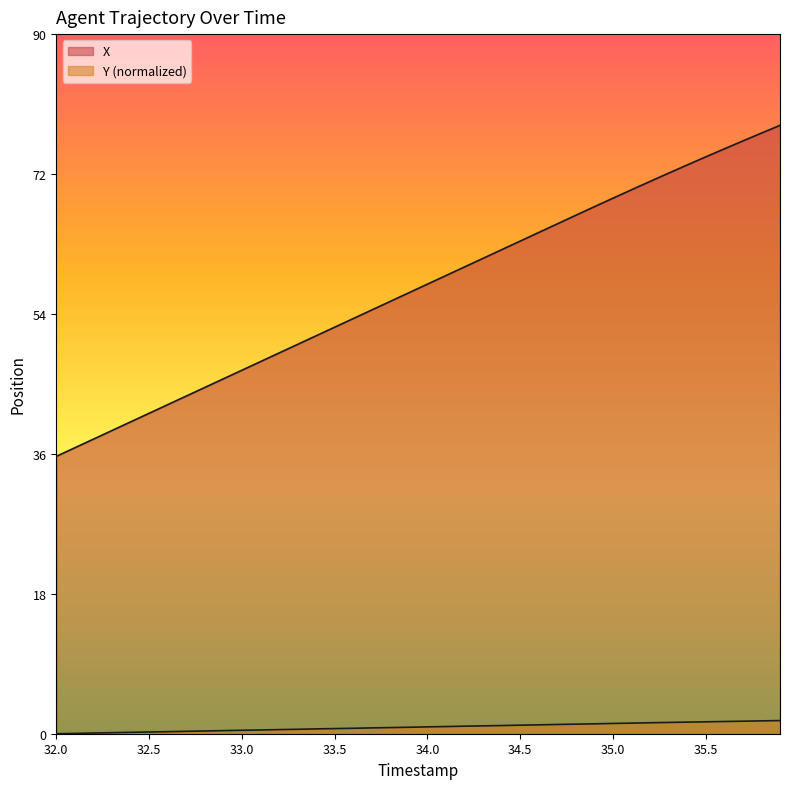

True or false: Y has a value of 0.0 at 33.5.

False